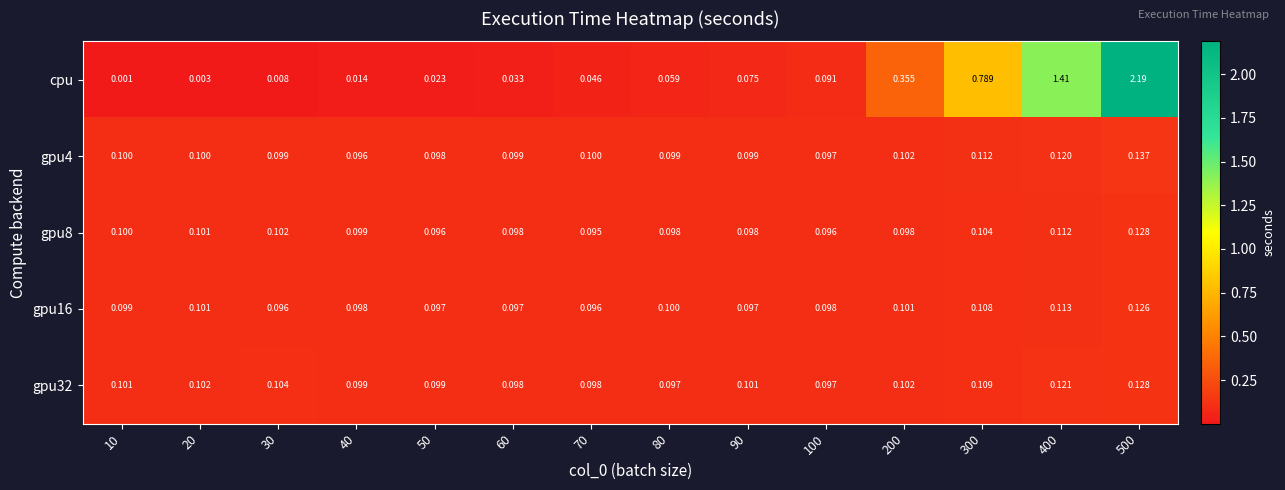

Which series has the widest spread of values?

cpu